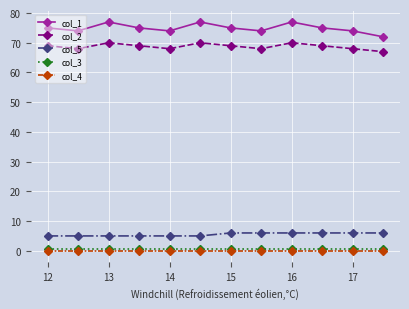

True or false: col_1 and col_5 cross at least once.

False